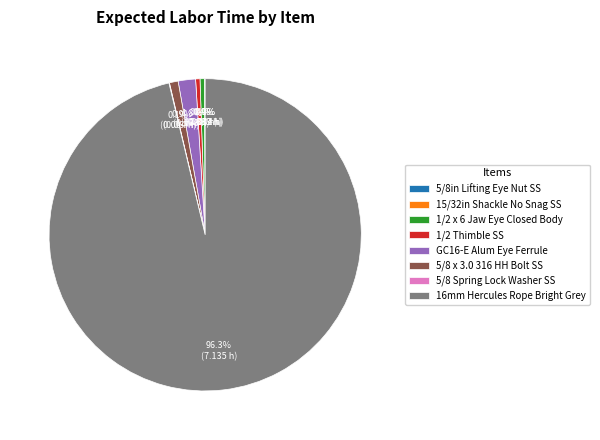

How much of the chart is everything except 1/2 Thimble SS?

99.6%